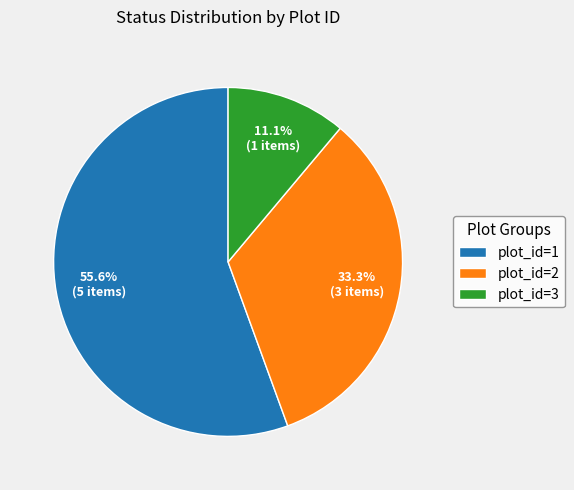

To the nearest percent, what is the difference between the plot_id=3 and plot_id=2 slice percentages?

22%